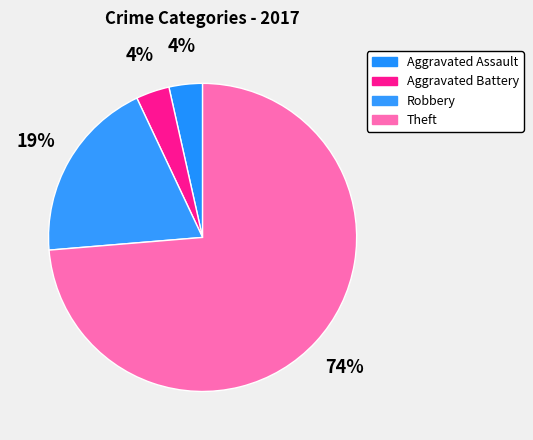

To the nearest percent, what is the combined percentage of Theft and Aggravated Assault?

77%